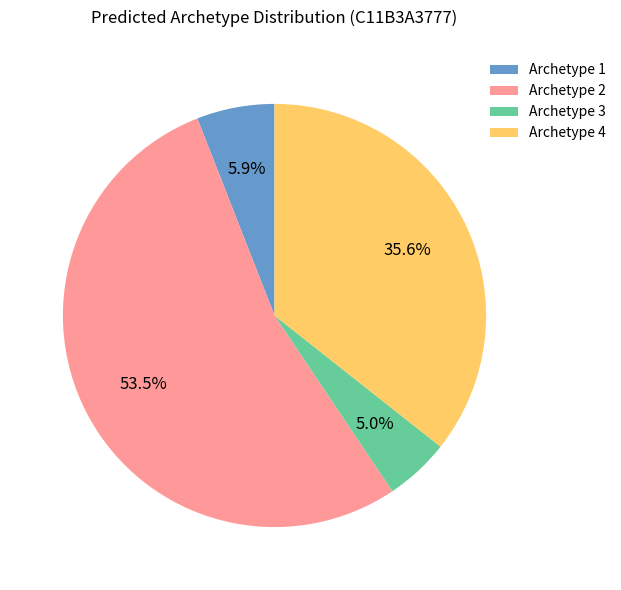

What is the smallest slice in the pie chart?

Archetype 3